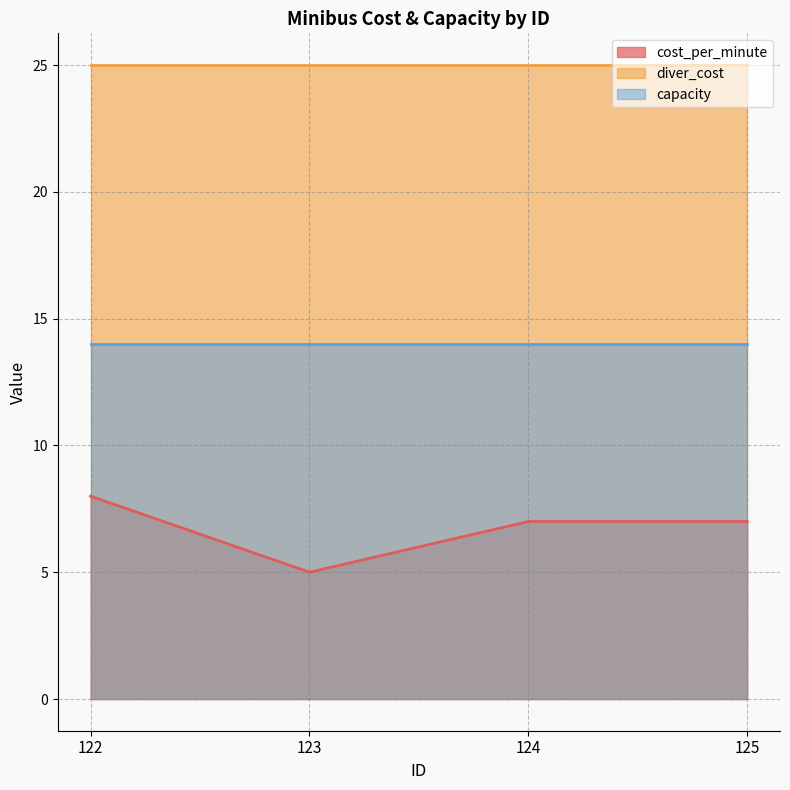

What is the maximum value for cost_per_minute?

8